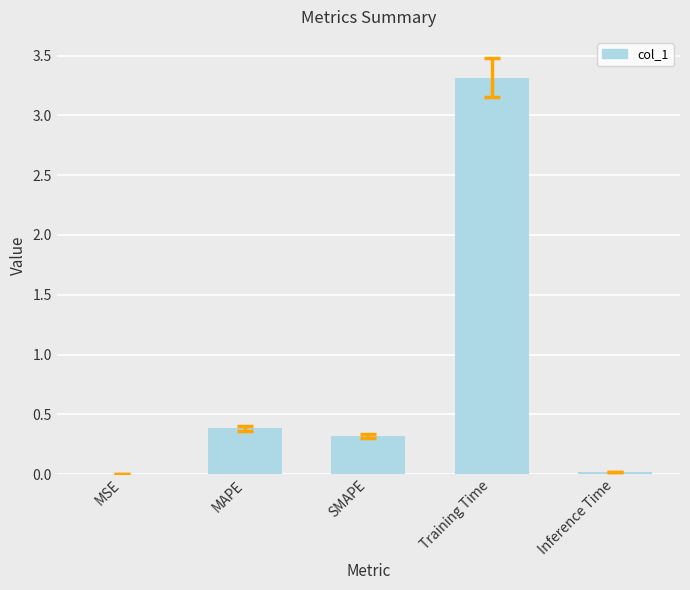

The chart shows a value of 0.0 at Inference Time. True or false?

True